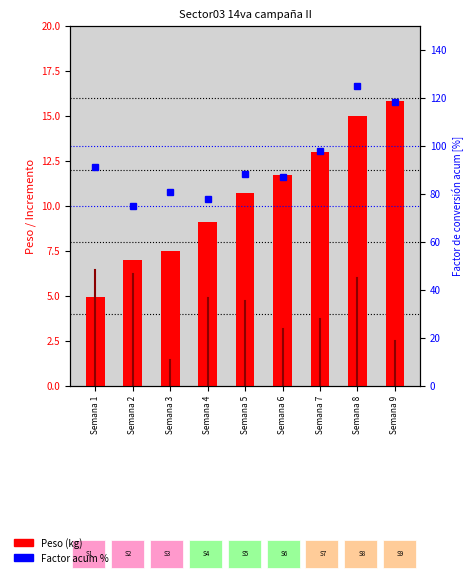

How many data points in Factor acum % are less than 88?

4